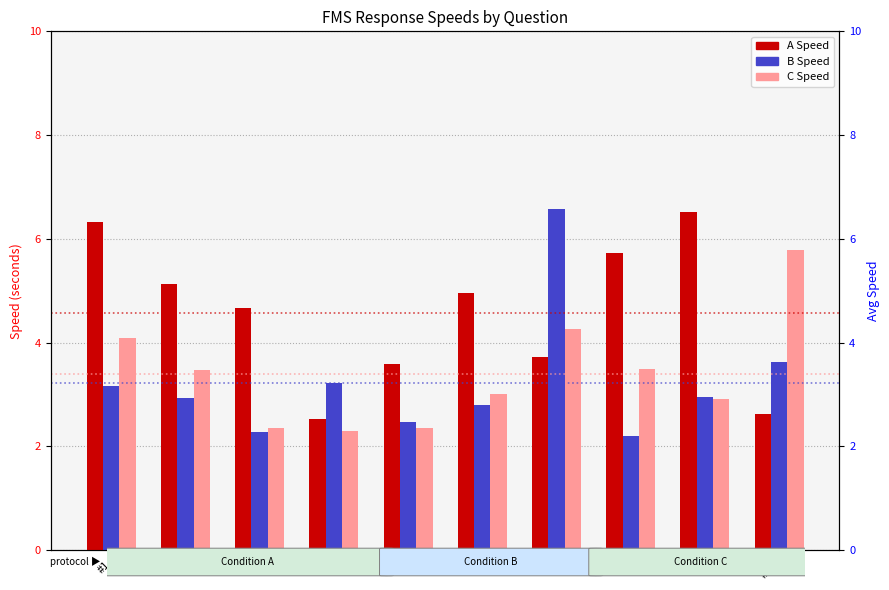

Between #9 and #10, which series saw the biggest shift?

A Speed